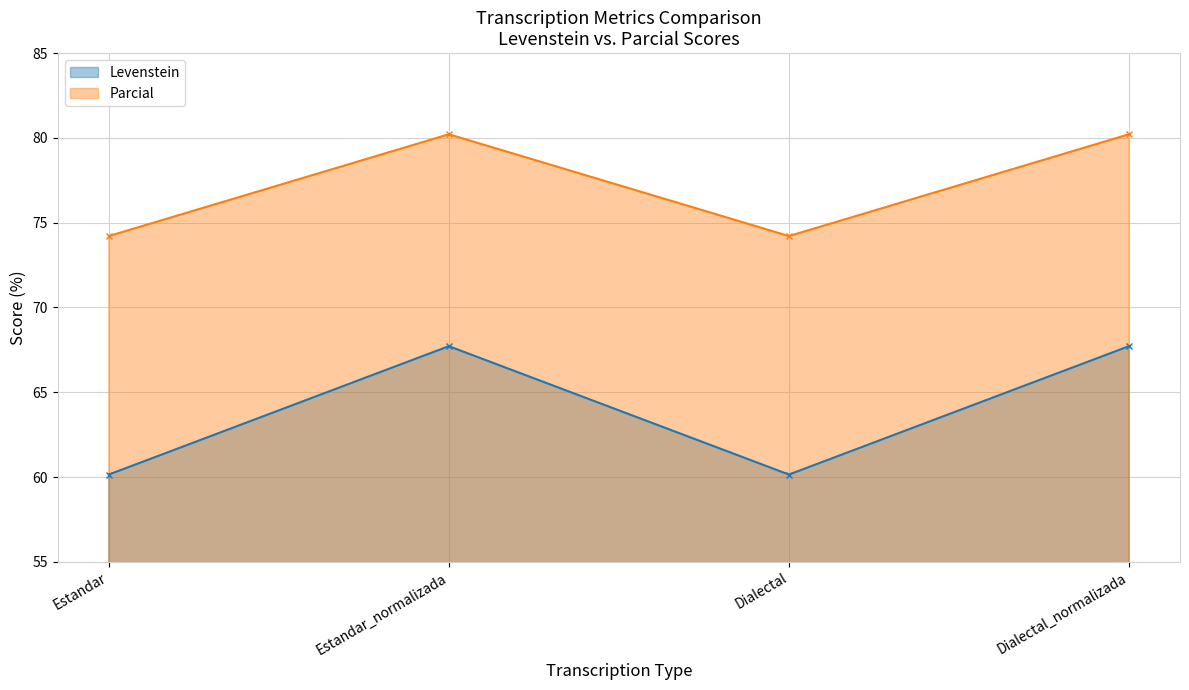

True or false: Levenstein and Parcial cross at least once.

False